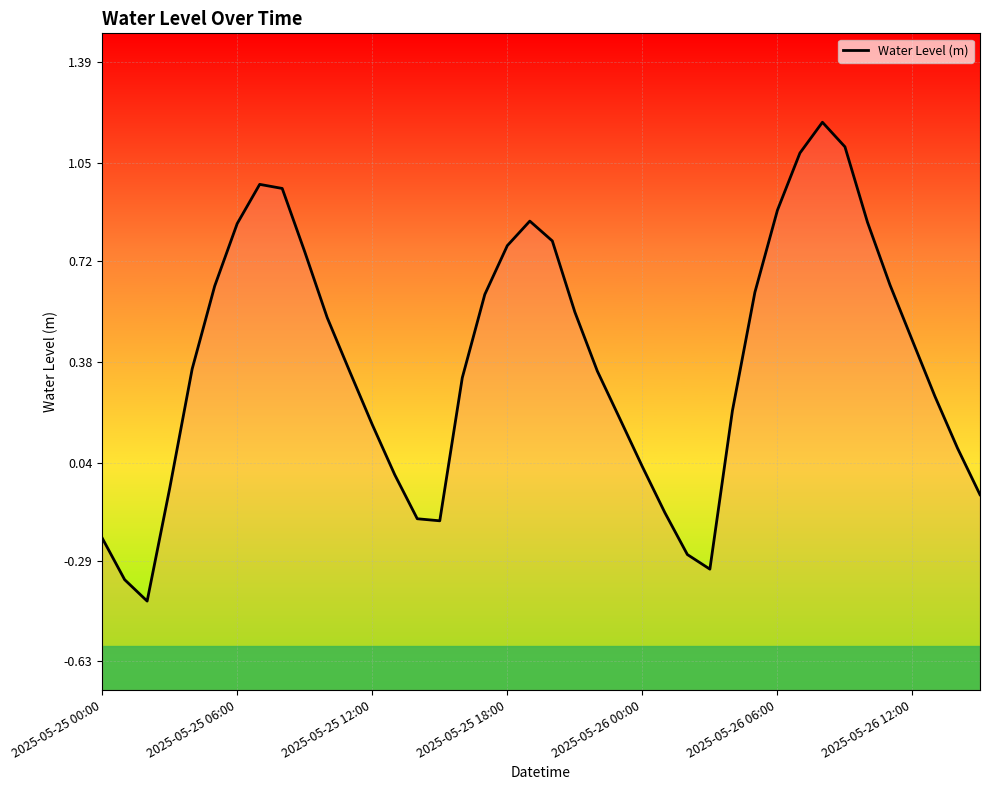

How many interior local valleys (lower than both neighbors) does the data have?

3